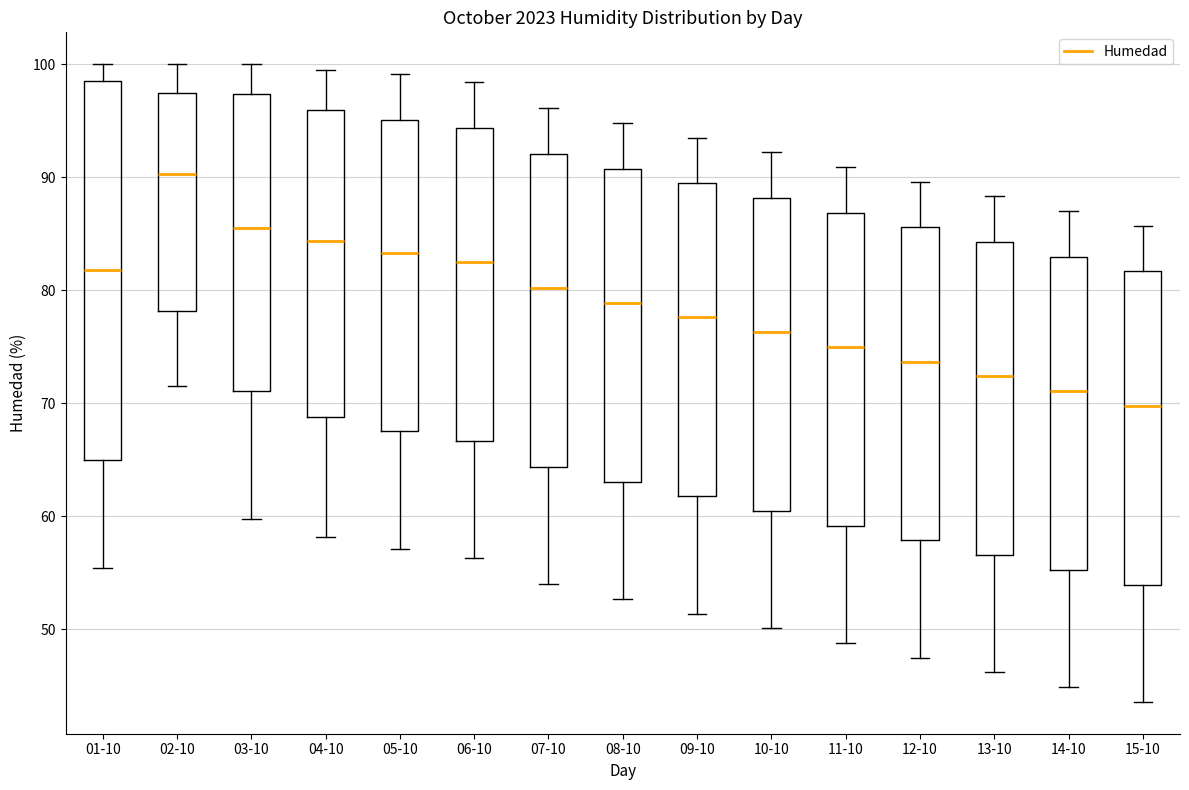

Which box's median line is the lowest?

15-10